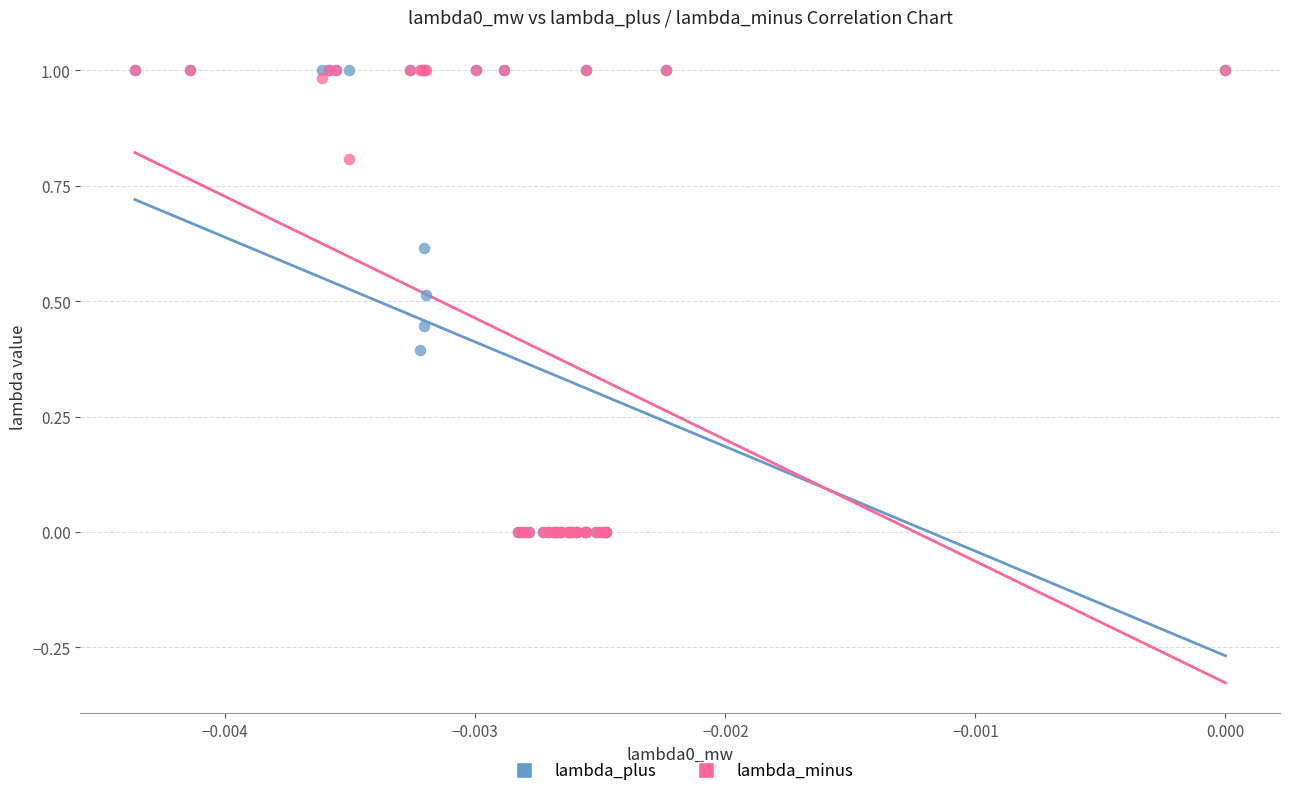

What are all the series names shown in the legend?

lambda_plus, lambda_minus